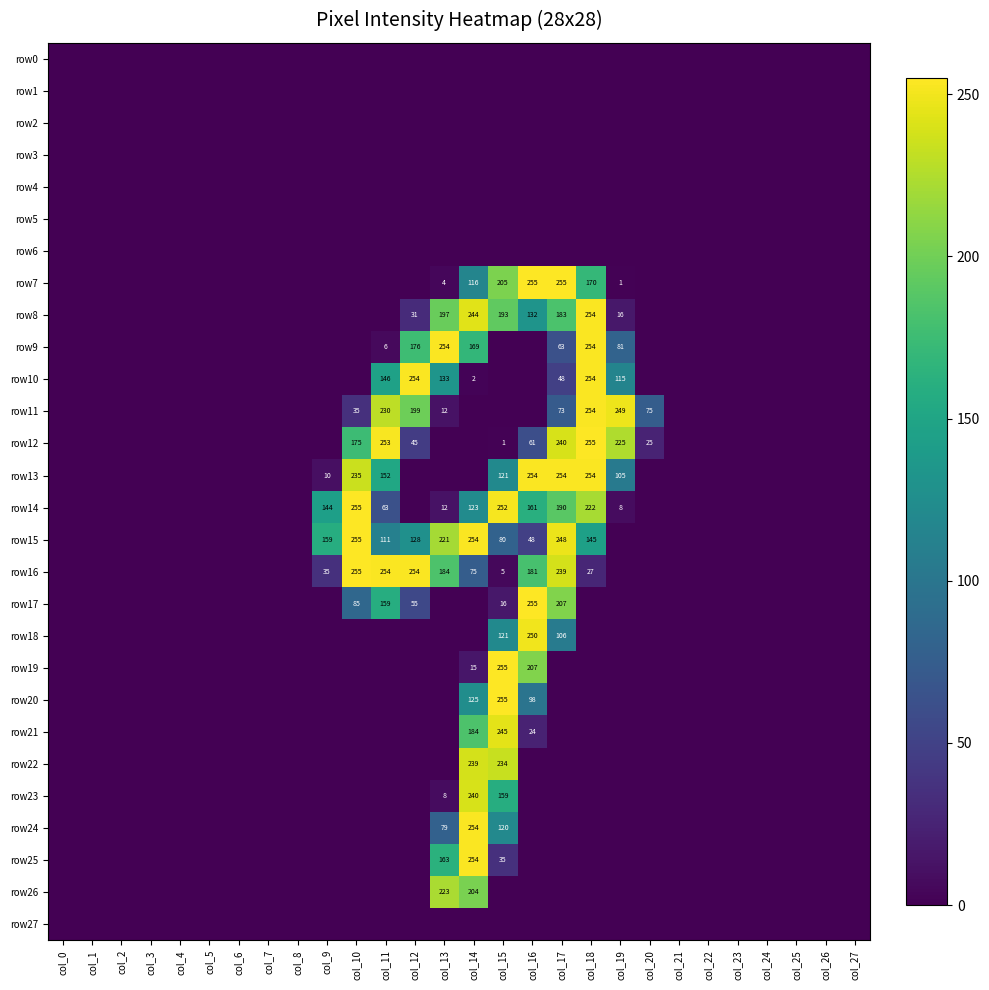

The row15 series shows 145 at col_18. True or false?

True